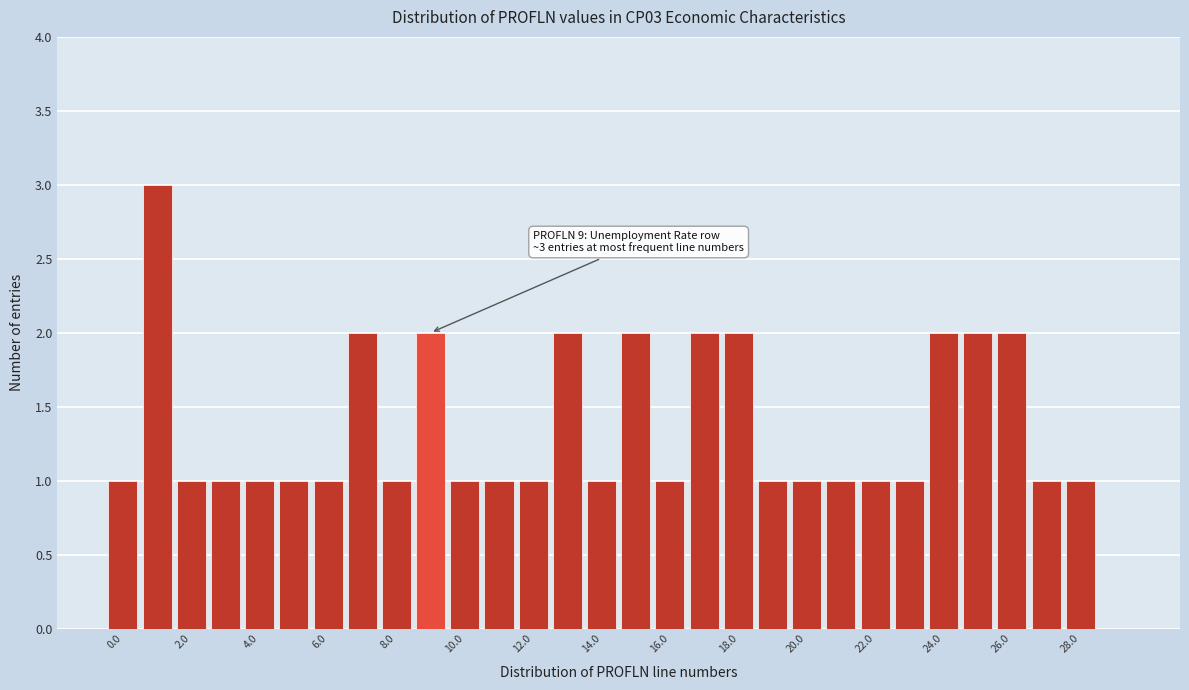

Which range on the x-axis has the tallest bar?

0.5 to 1.5